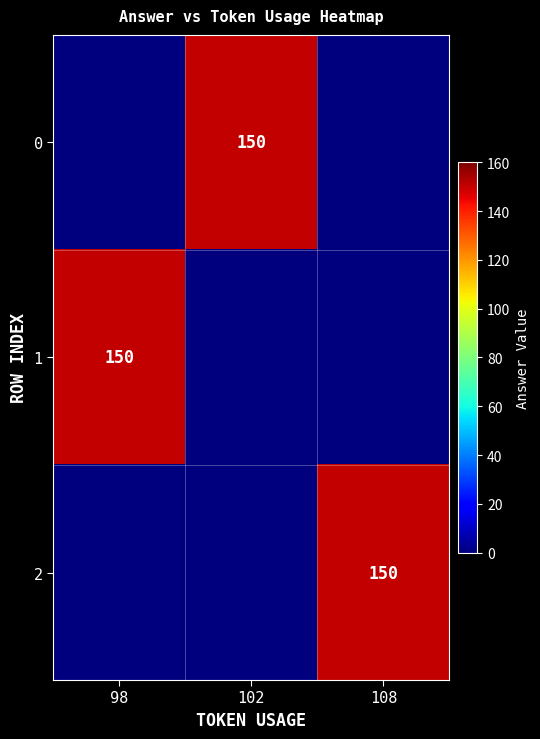

At which category does the chart reach its minimum across all series?

98